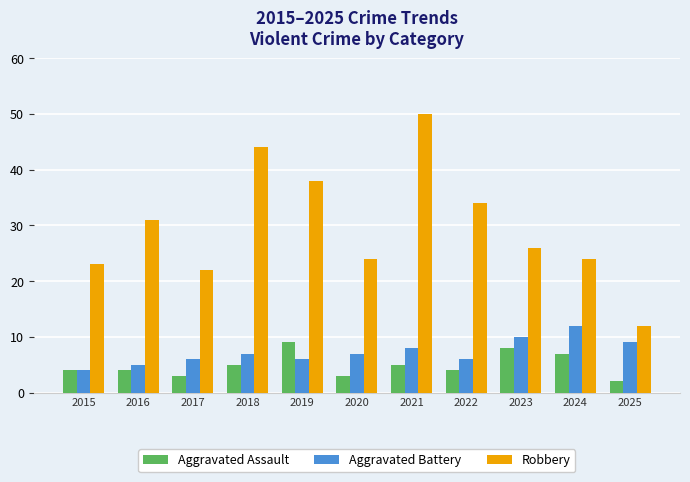

Which series has the largest total across all categories?

Robbery